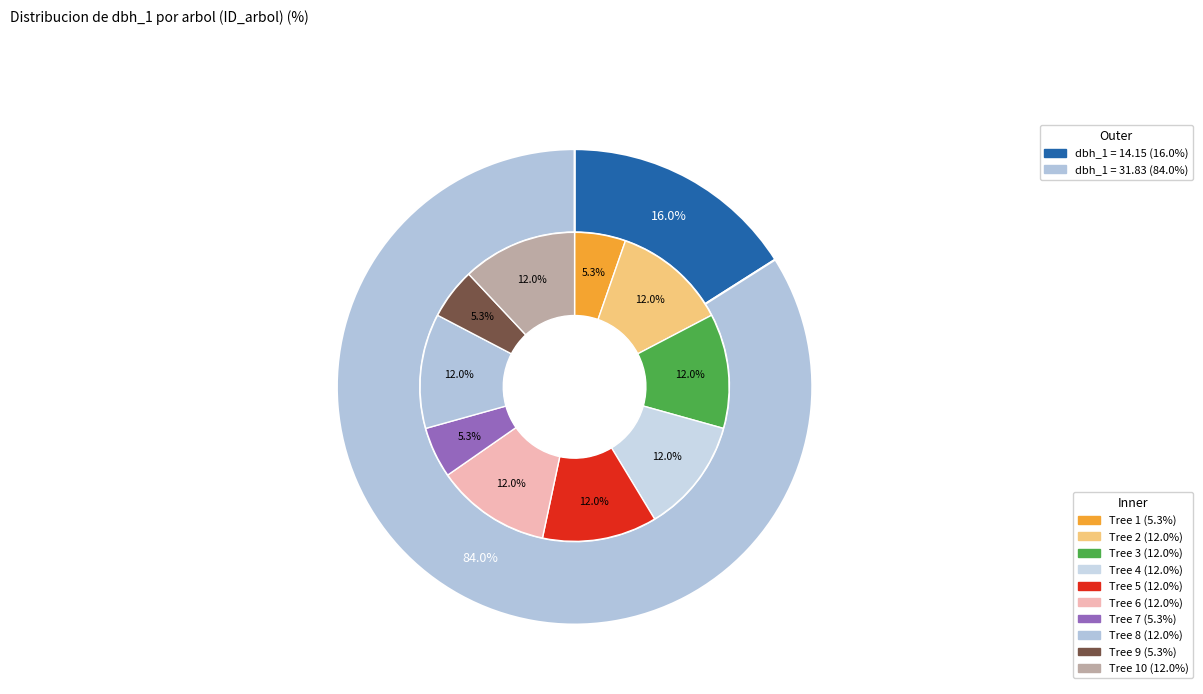

Does any single category account for the majority?

No